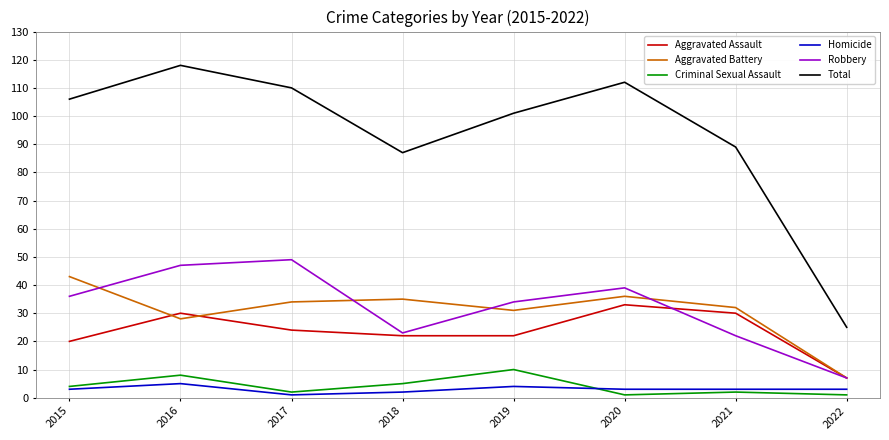

How many lines are shown in the chart?

6